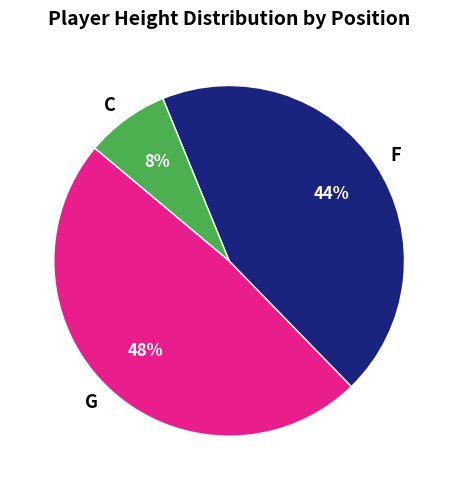

Approximately how many times larger is the value at G compared to F?

1.1